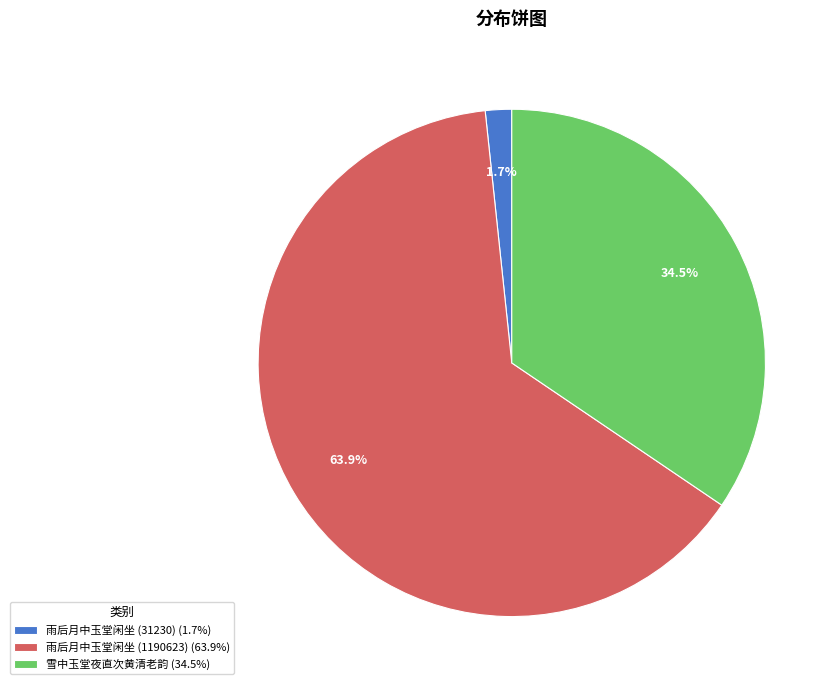

How much of the chart is everything except 雨后月中玉堂闲坐 (31230)?

98.3%